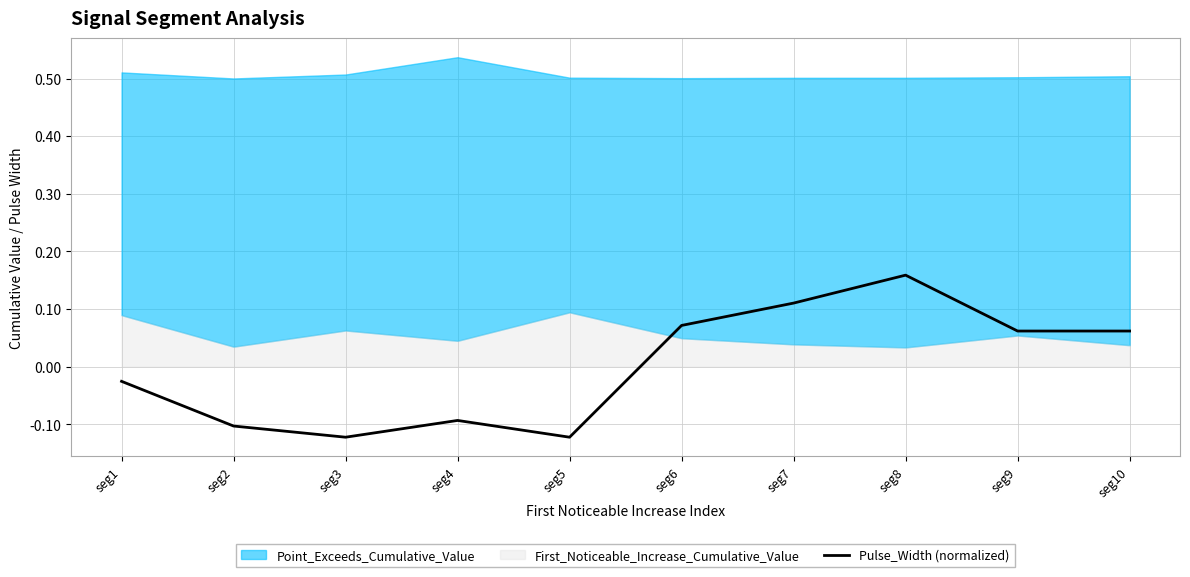

Reading left to right, what are all the values shown in this chart?

-0.0	-0.1	-0.1	-0.1	-0.1	0.1	0.1	0.2	0.1	0.1